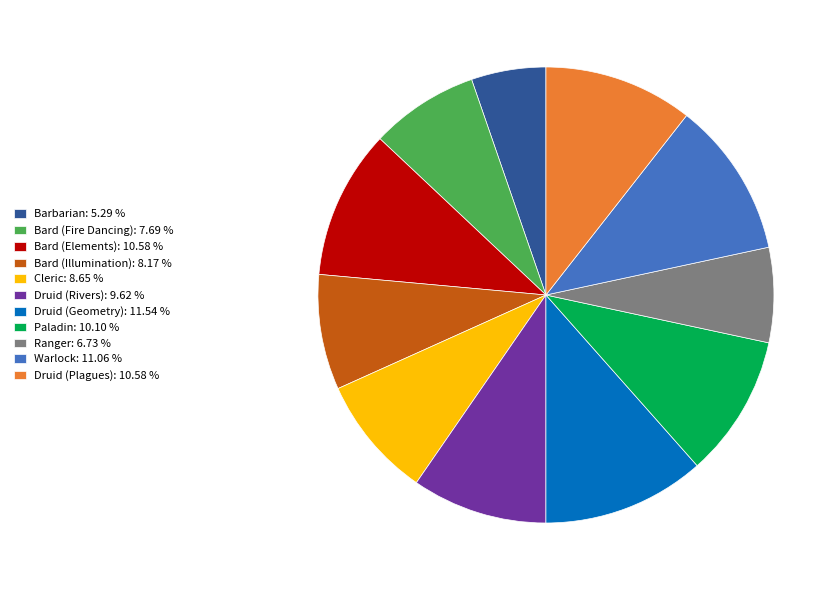

Is Warlock the majority of the pie?

No